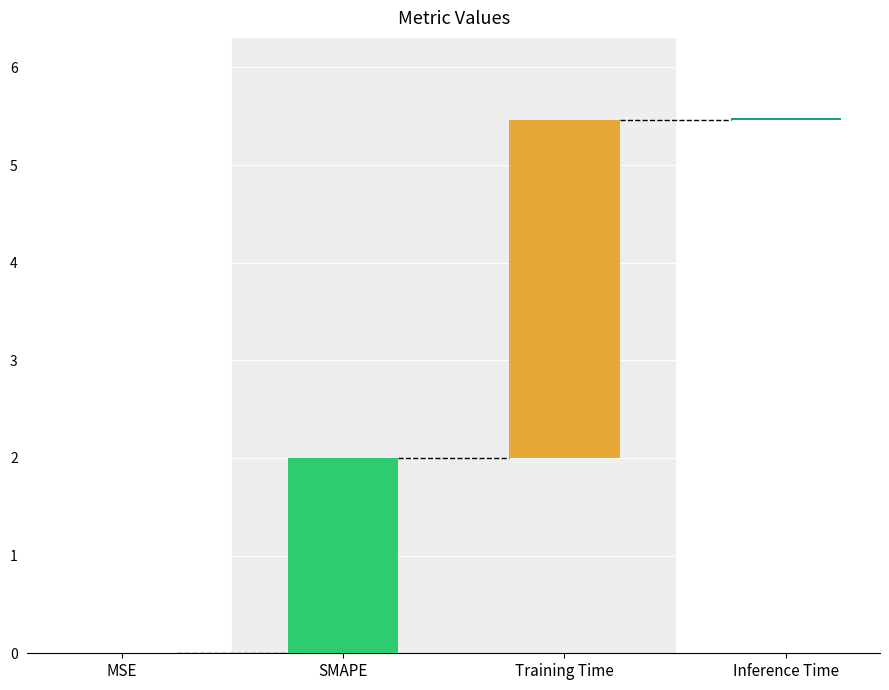

Which category has the highest value across all series?

Training Time